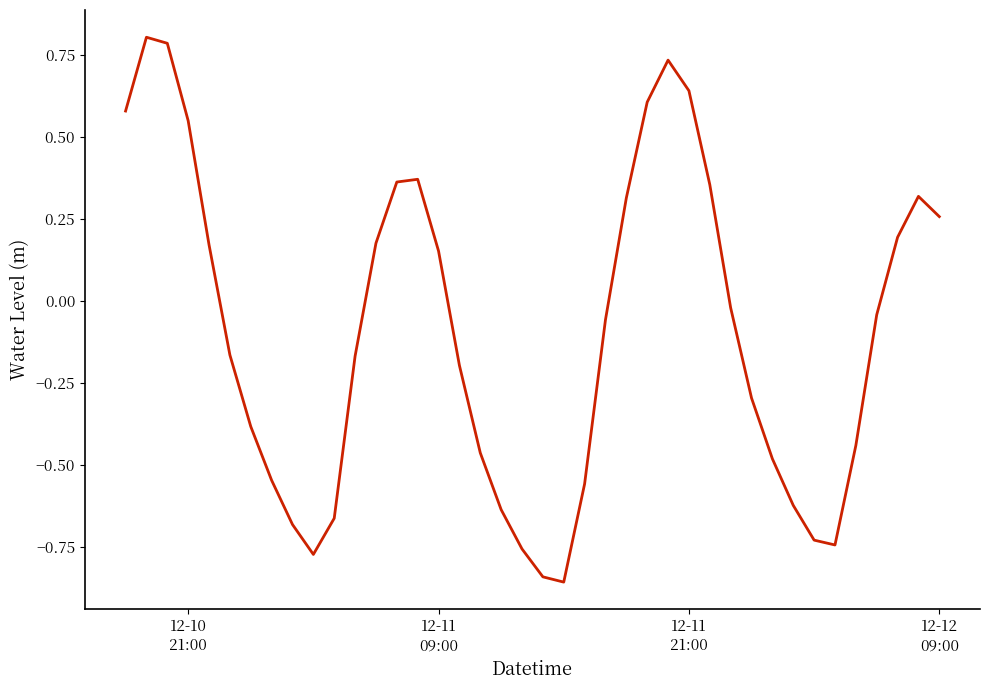

What is the maximum value shown in the chart?

0.8